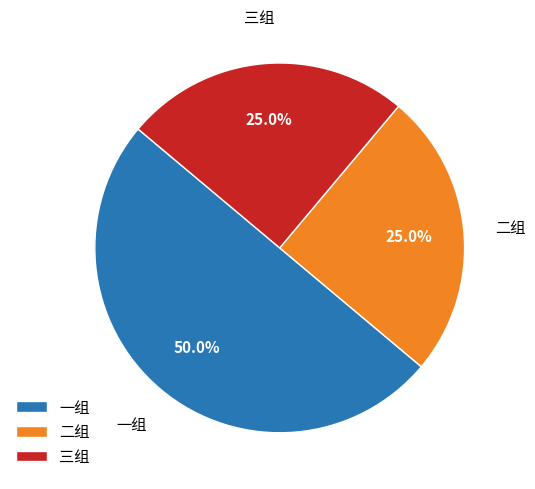

How many segments does this pie chart have?

3